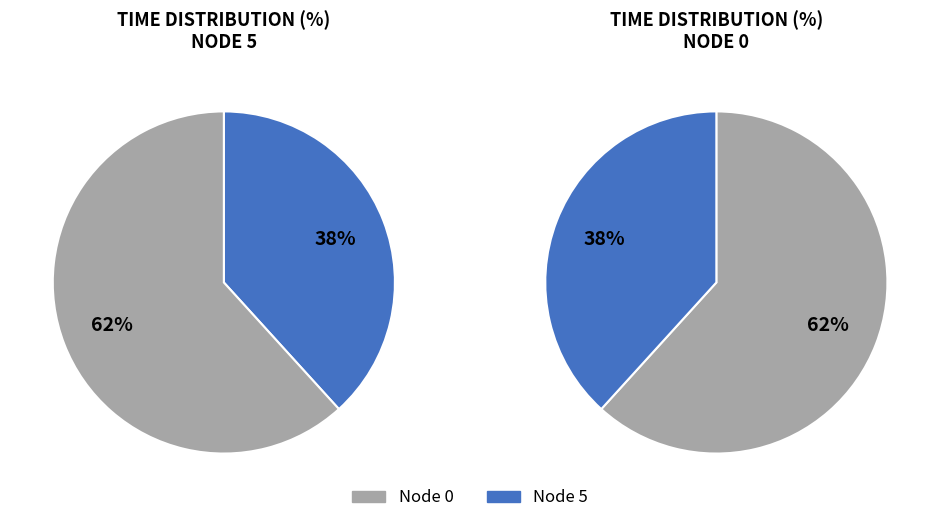

How many segments does this pie chart have?

2